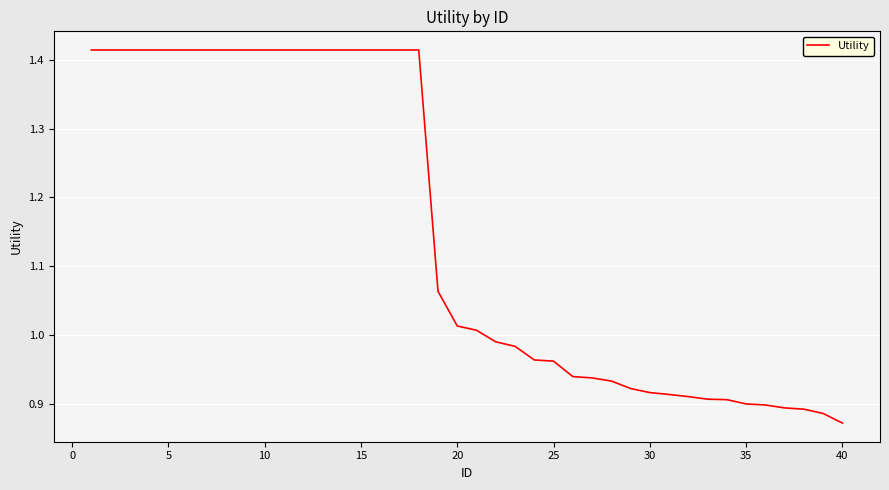

What is the difference between the maximum and minimum values?

0.5